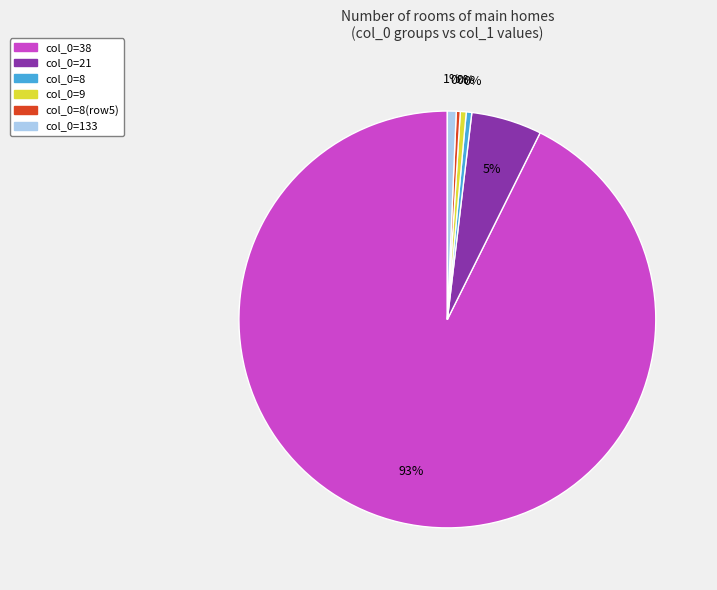

To the nearest percent, what is the average slice percentage?

17%